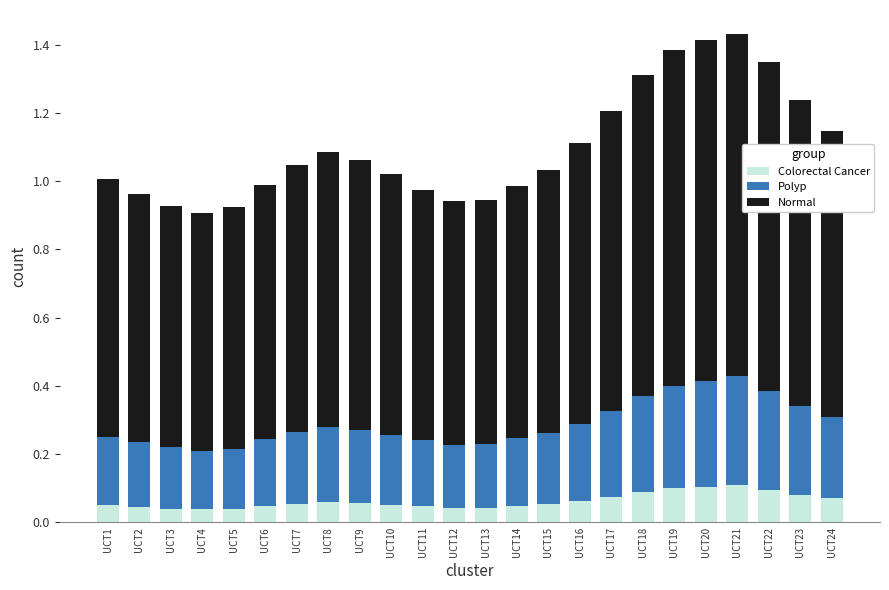

The Colorectal Cancer series shows 0.1 at UCT3. True or false?

False